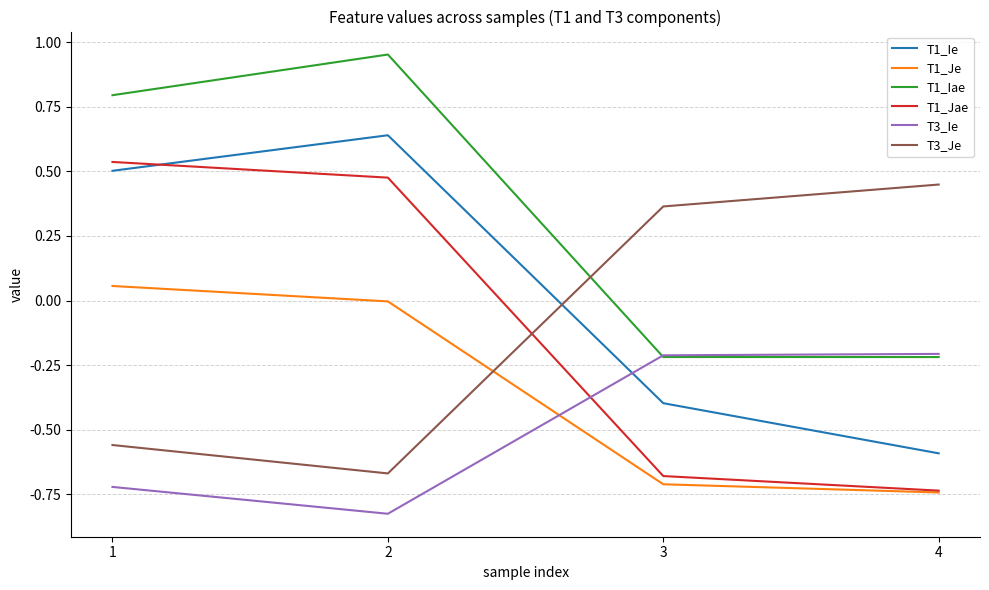

Is it true that T3_Ie equals -0.6 at 2?

False